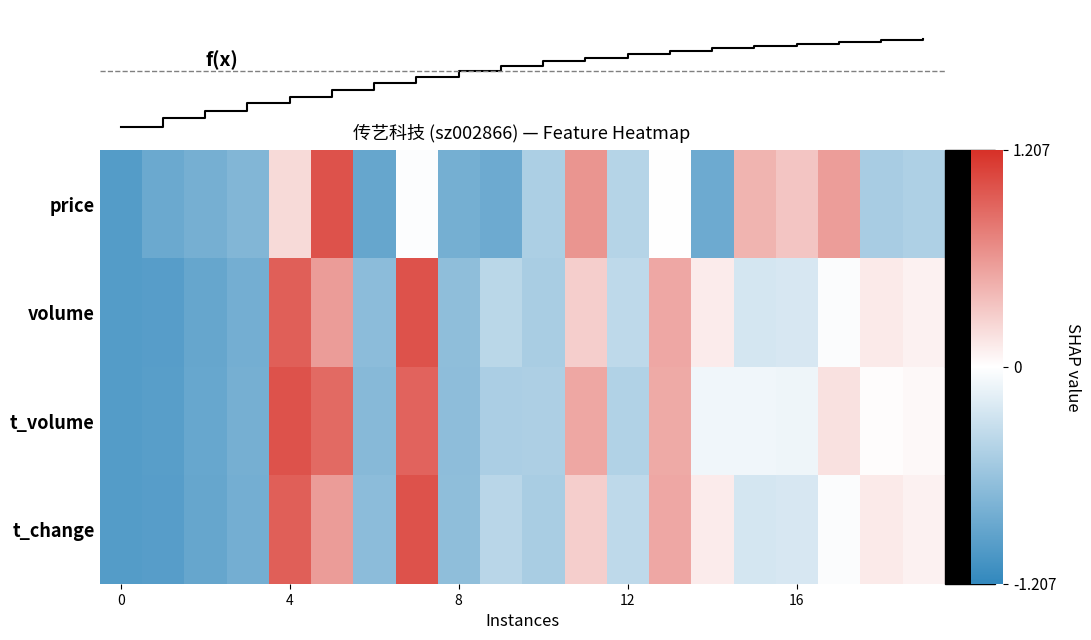

What is the difference between the maximum and minimum values in the t_change series?

2.0